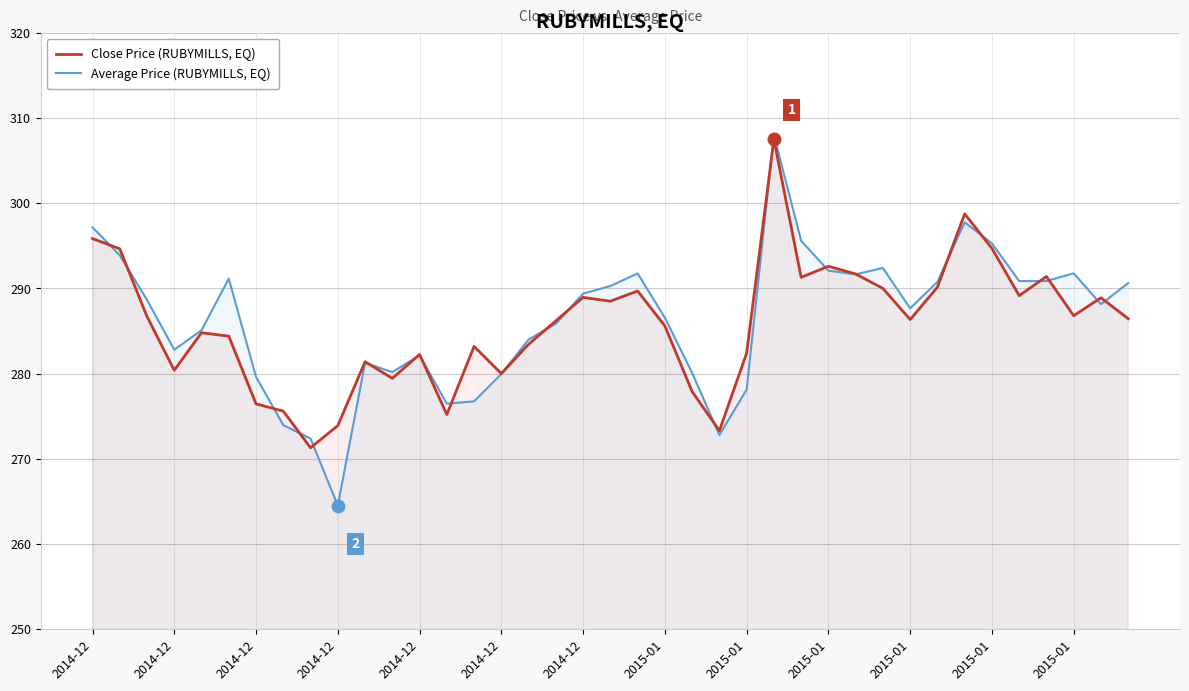

List the series in order of their peak value, highest first.

Average Price (RUBYMILLS, EQ), Close Price (RUBYMILLS, EQ)